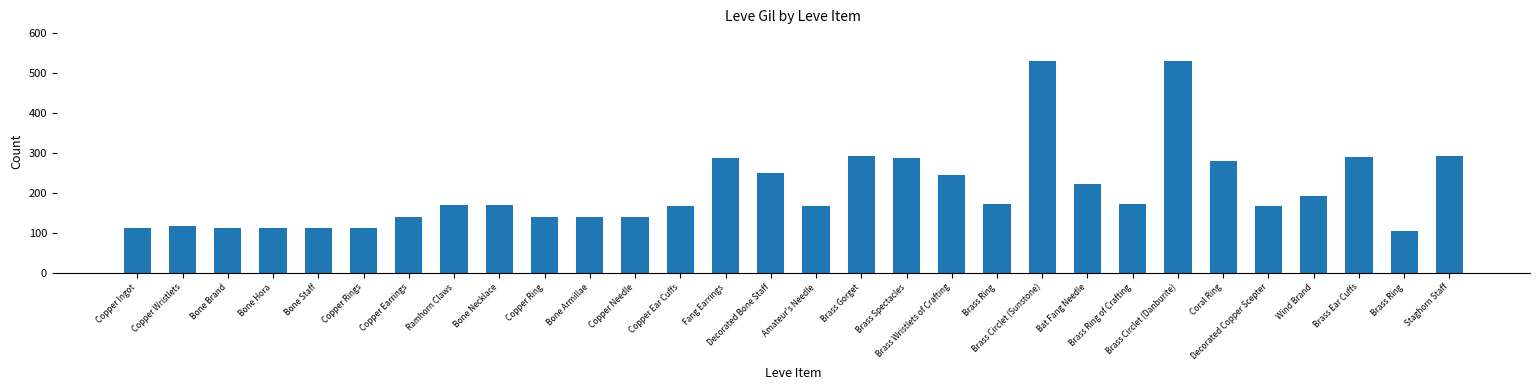

Which label corresponds to the smallest value in the chart?

Brass Ring